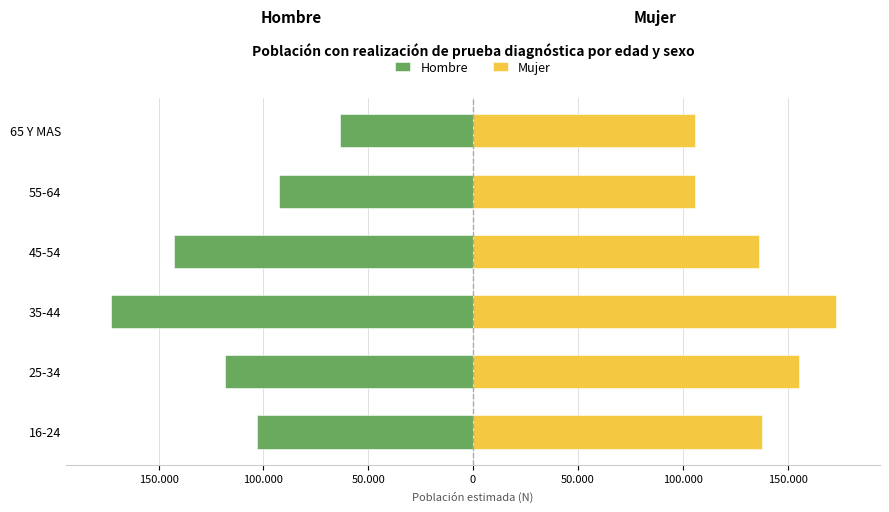

How many bars are there in total?

12